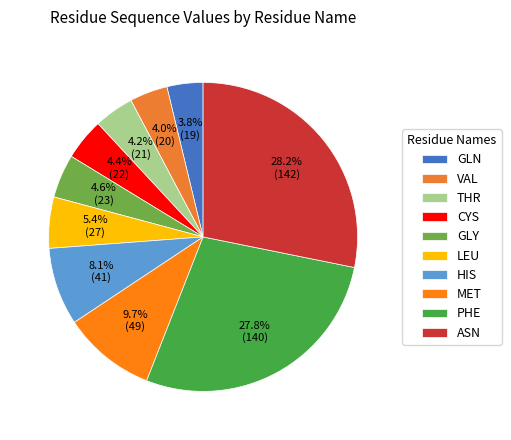

How many slices are in this pie chart?

10